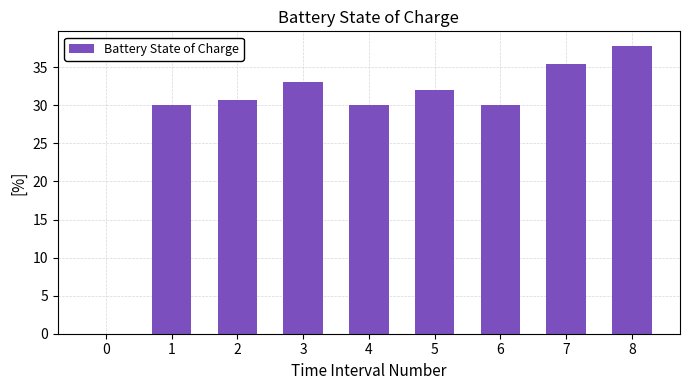

Is it true that the value at 1 is 30.0?

True